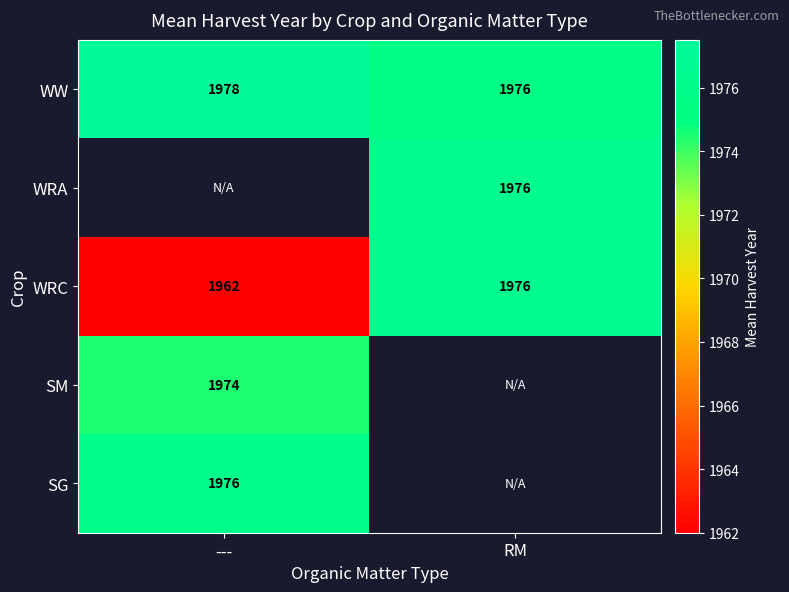

At how many categories does at least one series exceed 1976?

2